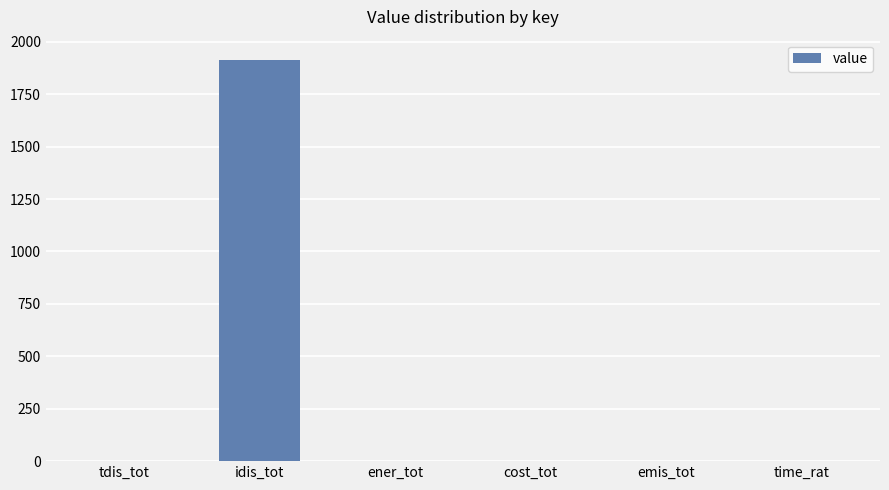

What is the greatest value displayed?

1914.7